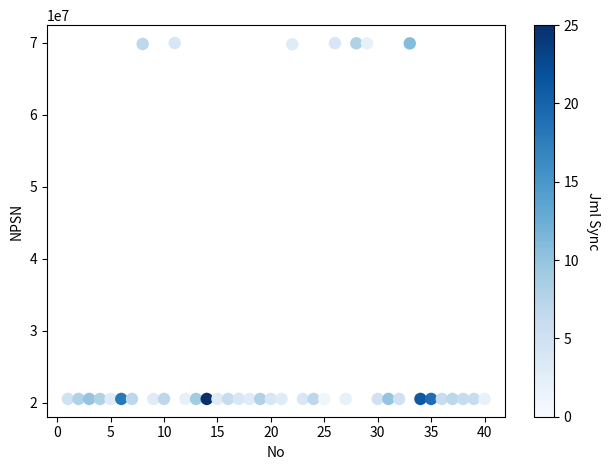

What is the range of X values (max minus min)?

39